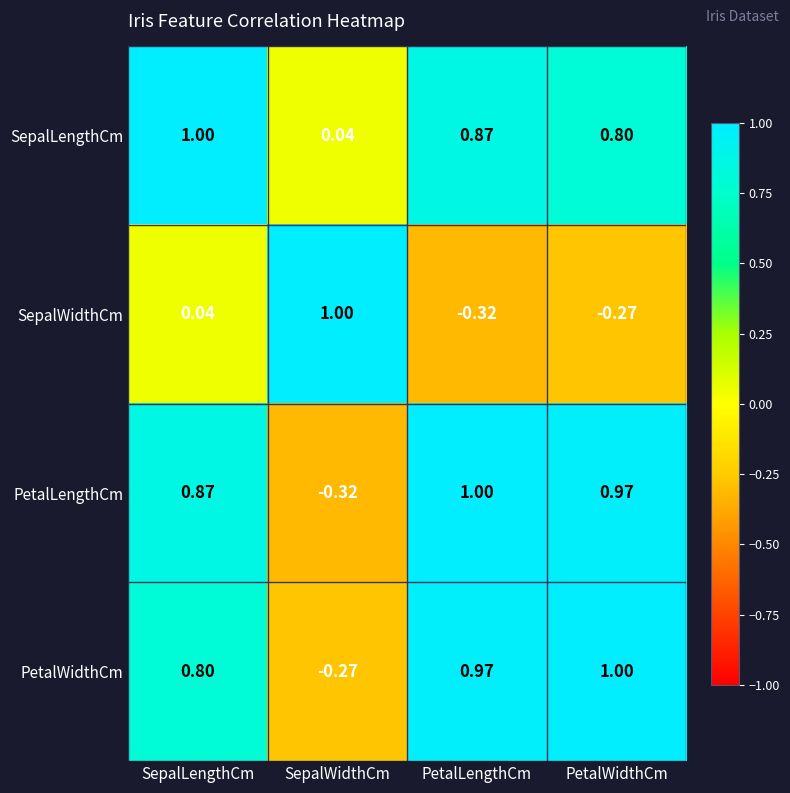

At how many categories does at least one series exceed 0?

4